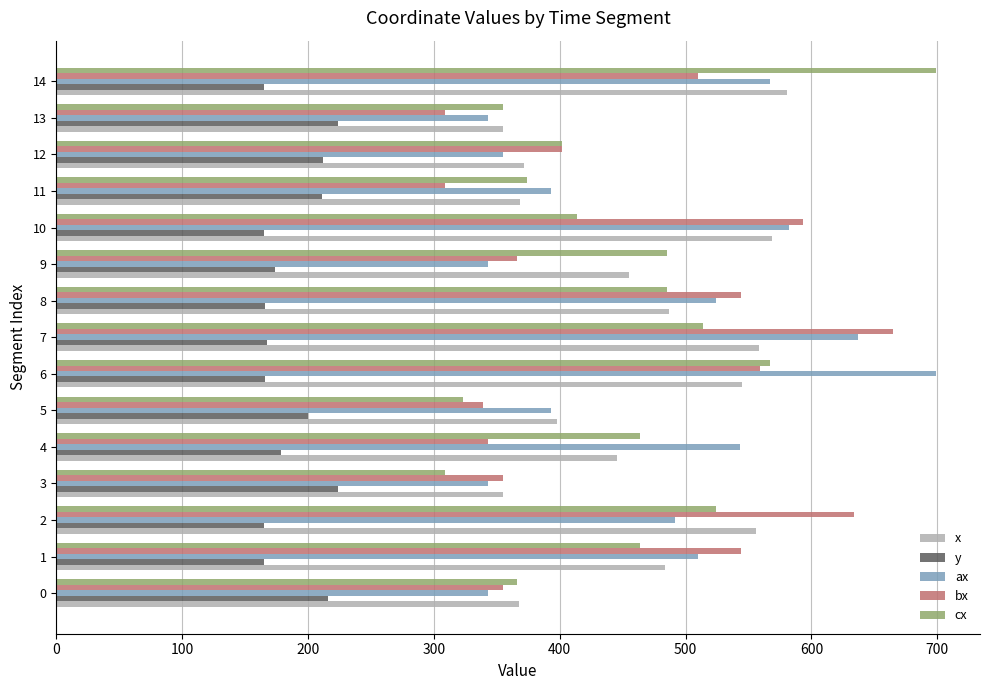

What is the highest value of the cx series?

699.0